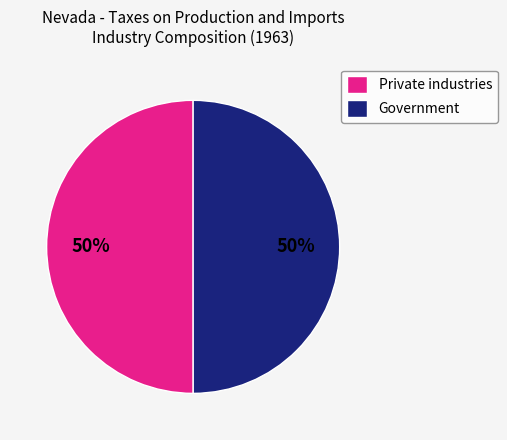

To the nearest percent, what portion does Private industries represent?

50%